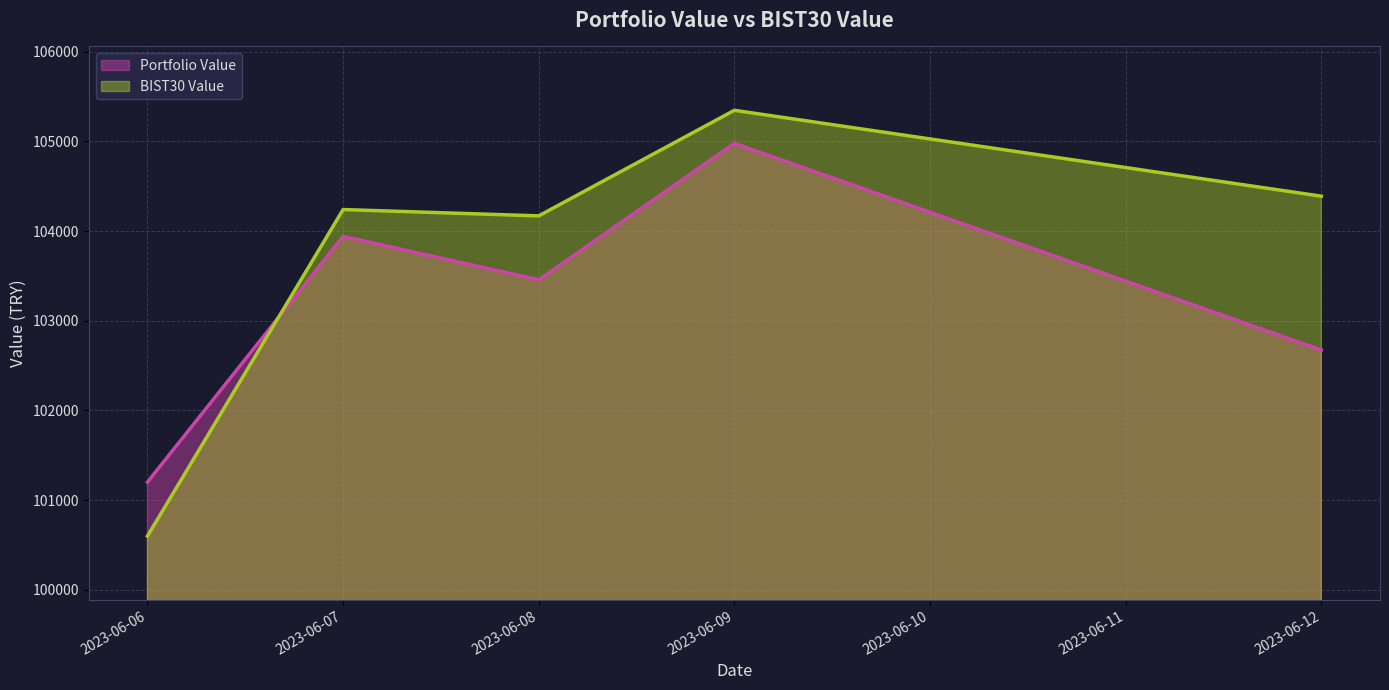

What is the highest value of the BIST30 Value series?

105347.1